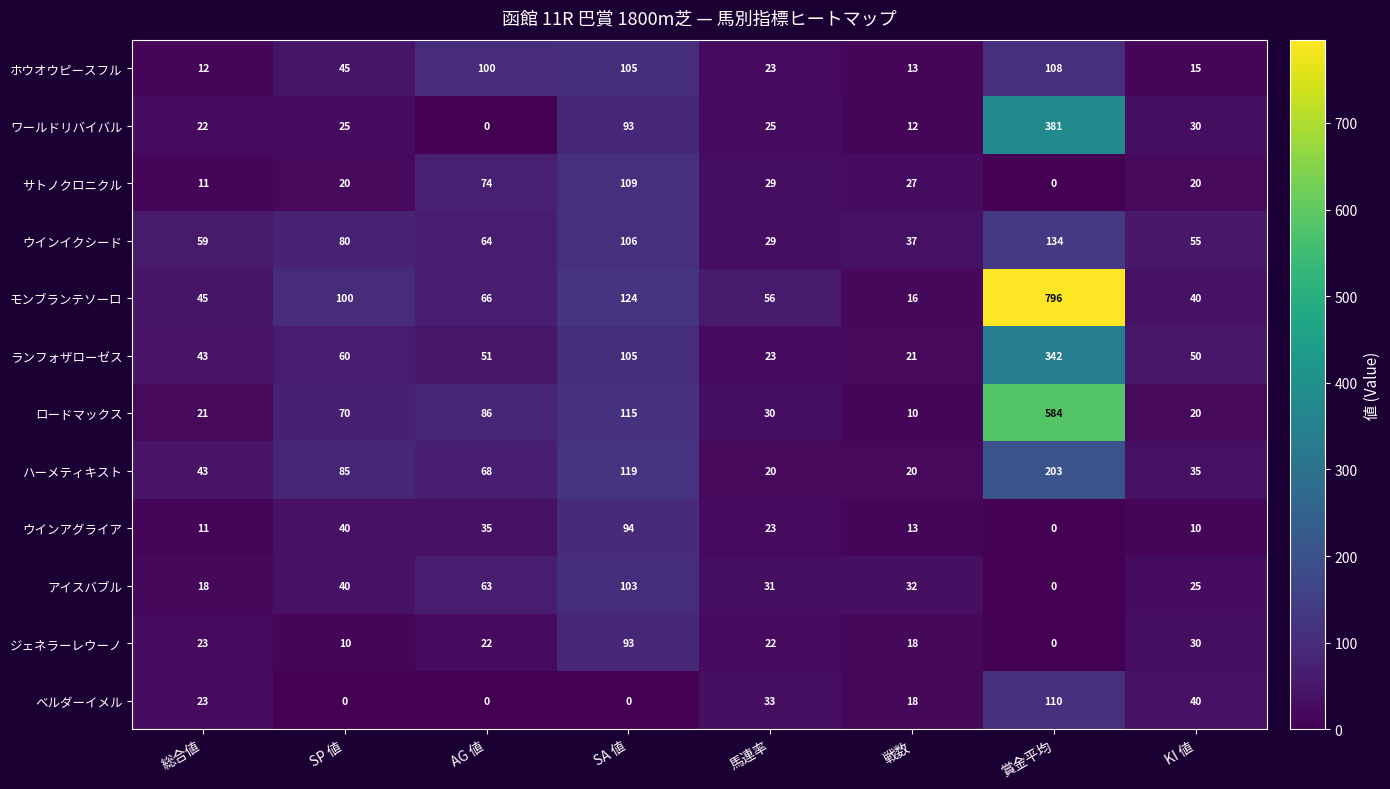

At which label is ウインアグライア closest to 47?

SP 値